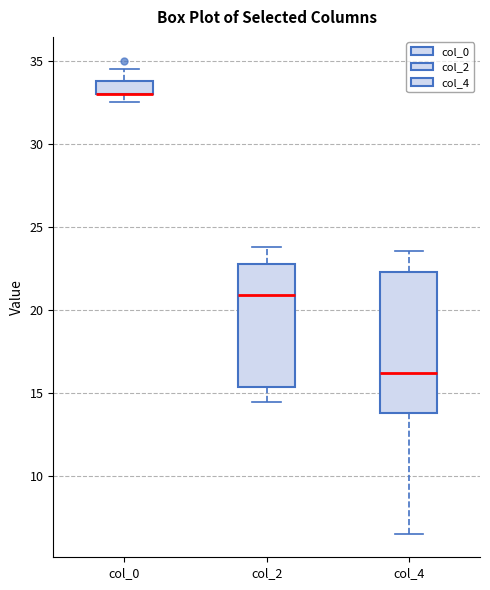

Reading left to right, transcribe this box plot: for each box, give where its median line is, the range the box spans, and where its two whiskers end, as read against the y-axis. The values are not printed on the chart, so give them approximately, as read against the axis.

col_0: median 33.0 (drawn on the box's lower edge), box 33.0 to 34.0, whiskers 32.5 to 34.5
col_2: median 21.0, box 15.5 to 22.5, whiskers 14.5 to 24.0
col_4: median 16.0, box 14.0 to 22.5, whiskers 6.5 to 23.5